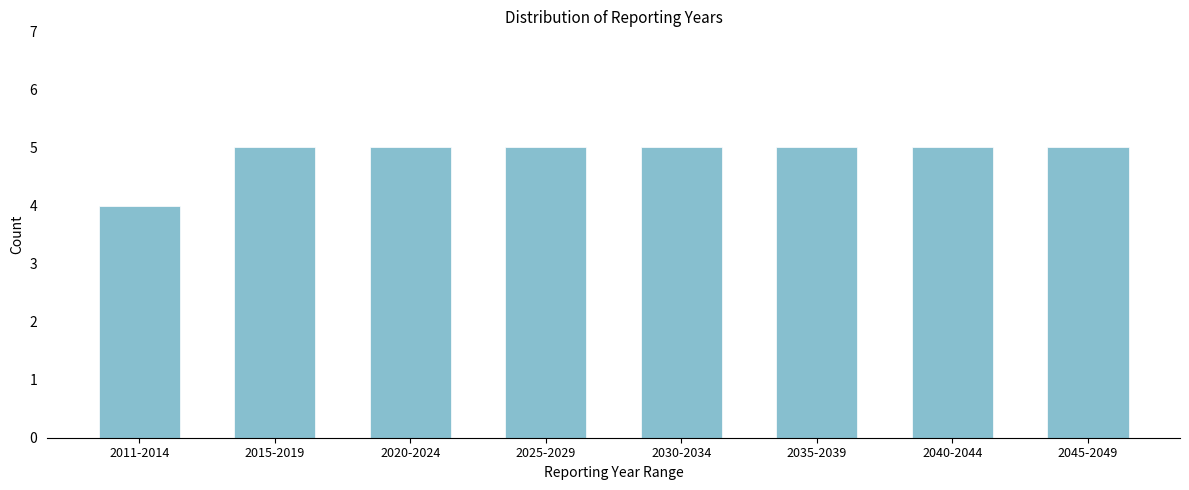

Reading right to left, what are all the values shown in this chart?

2045-2049=5	2040-2044=5	2035-2039=5	2030-2034=5	2025-2029=5	2020-2024=5	2015-2019=5	2011-2014=4